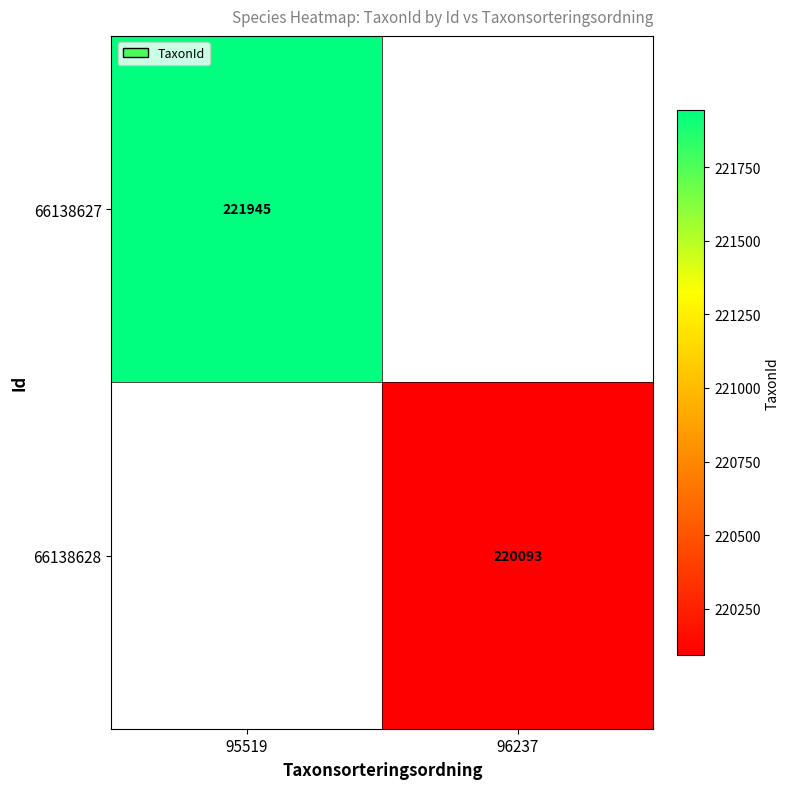

The value of 66138627 at 95519 is 106291. True or false?

False